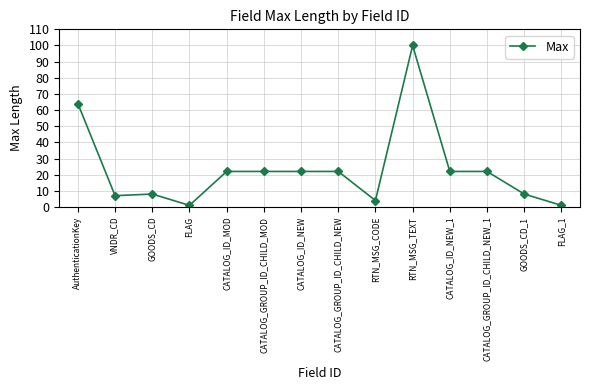

Does the chart have visible grid lines?

Yes